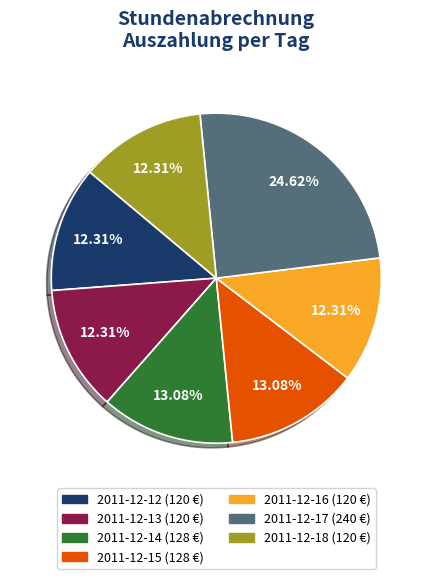

The 2011-12-15 slice represents 13% of the pie. True or false?

True